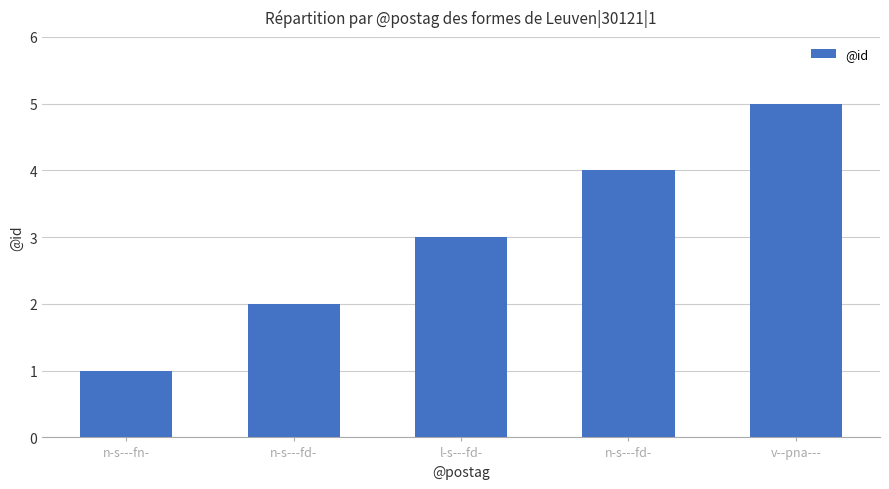

Are the bars grouped side by side (vs. stacked)?

No